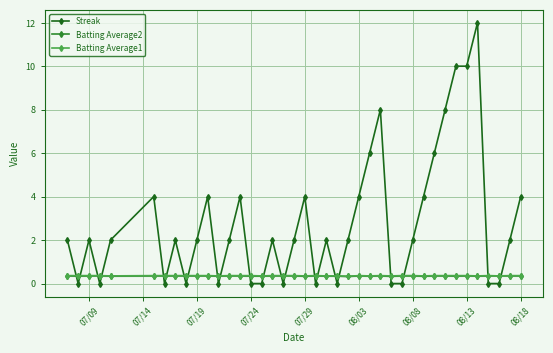

True or false: Streak has more than 0 points higher than both neighbors.

True